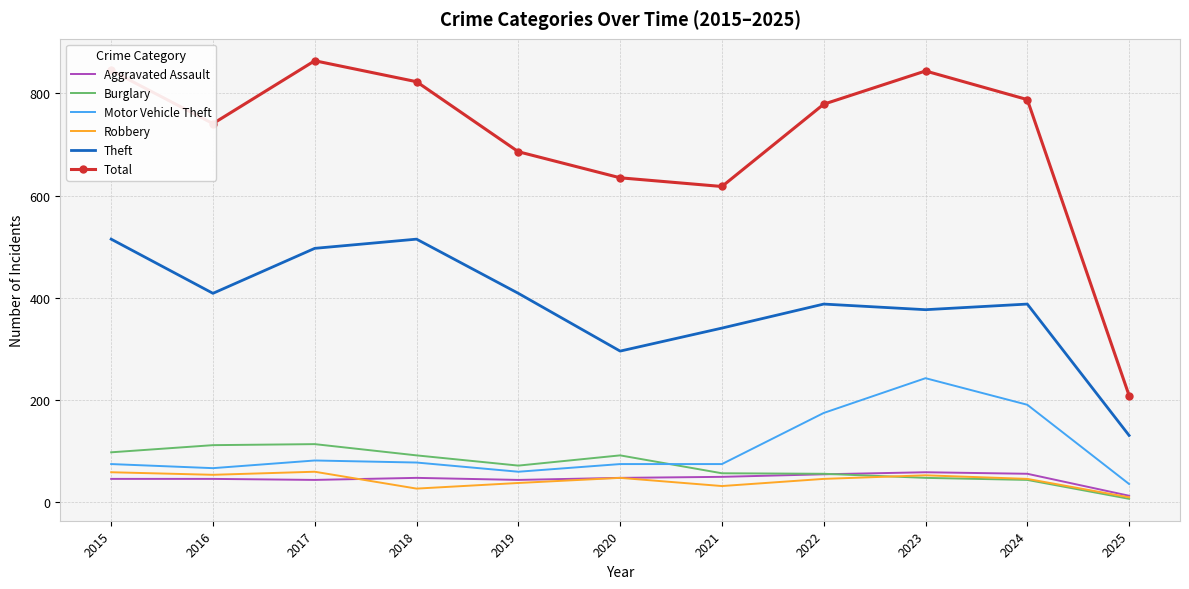

True or false: Theft has a value of 755 at 2017.

False